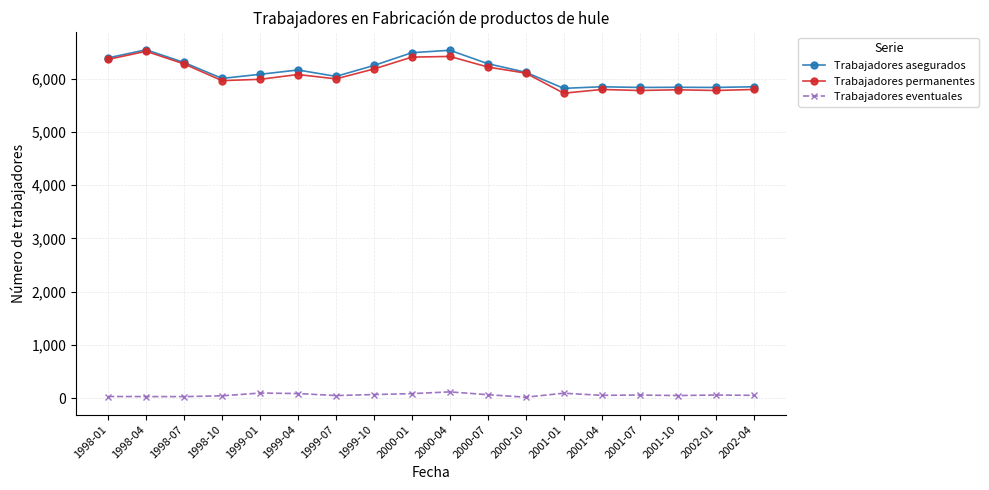

How many lines are shown in the chart?

3